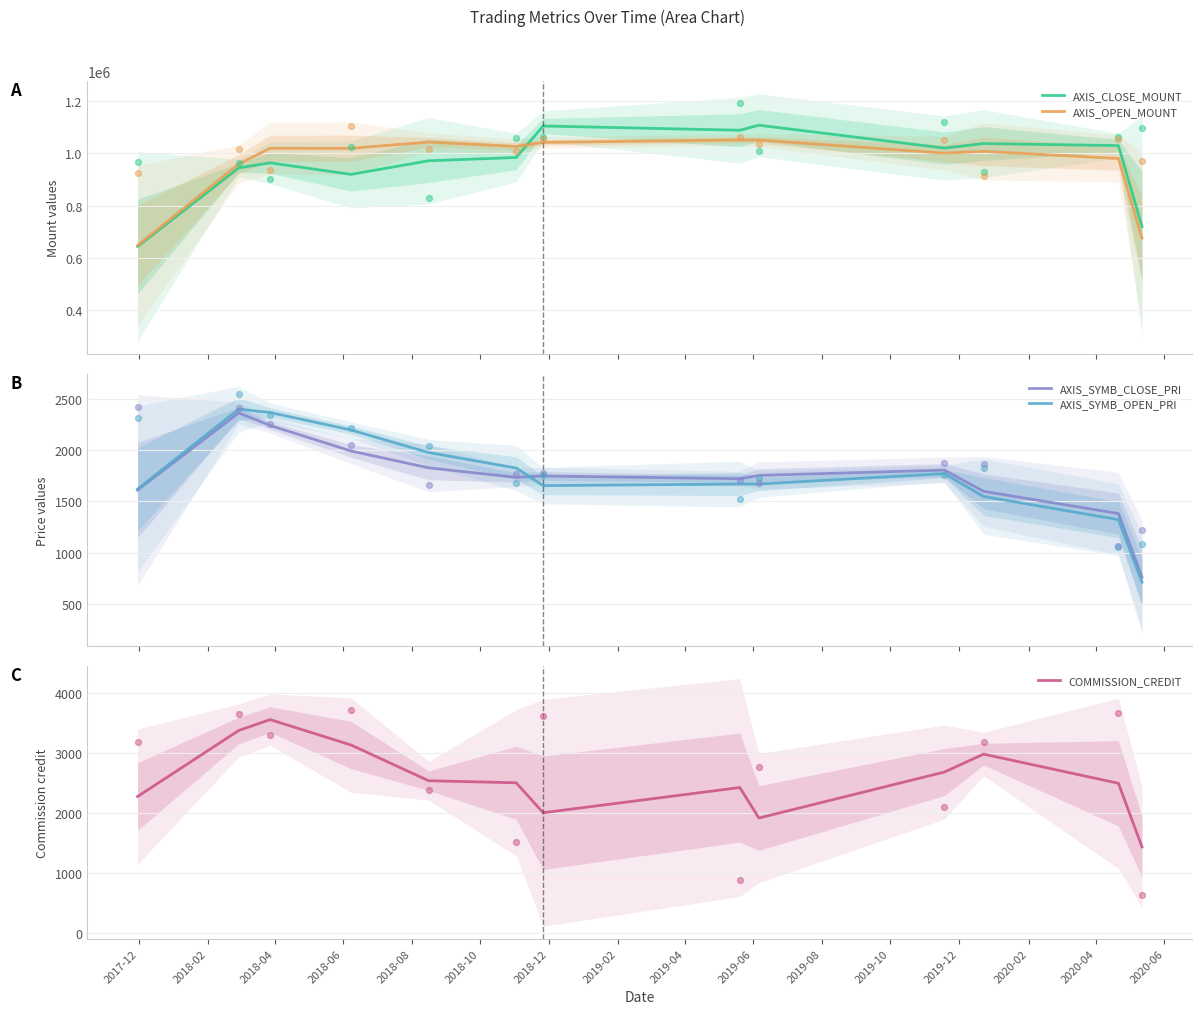

What is the lowest value of the AXIS_OPEN_MOUNT series?

647600.0